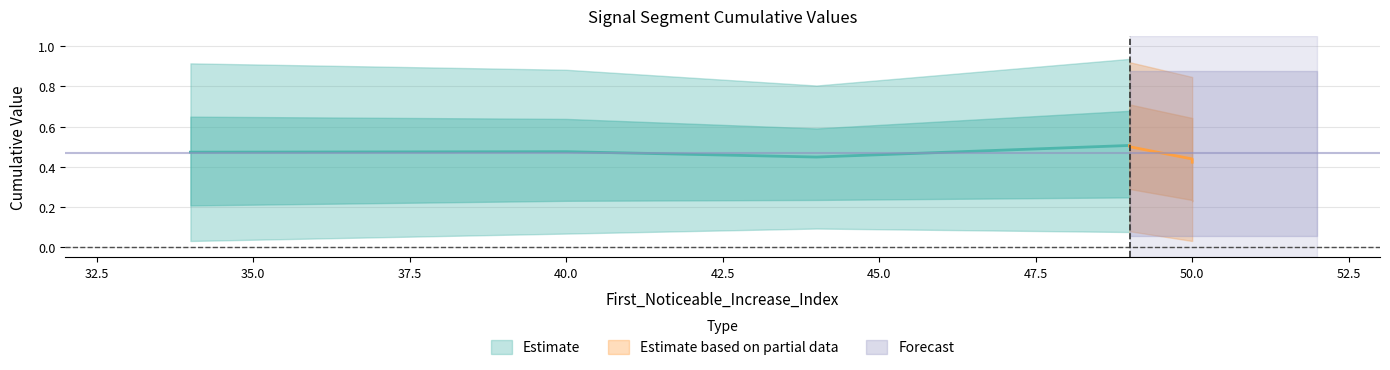

Reading right to left, what are all the values shown in this chart?

First_Noticeable_Increase_Cumulative_Value: 0.0	0.0	0.1	0.0	0.1	0.1	0.1
Point_Exceeds_Cumulative_Value: 0.8	0.8	0.8	0.9	0.9	0.9	0.9